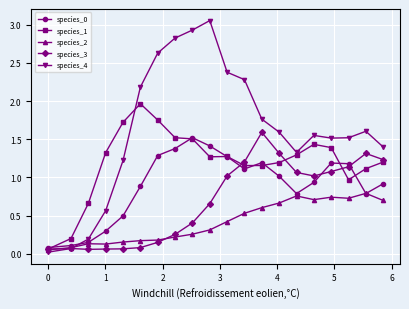

How many data points in species_4 are less than 1?

4